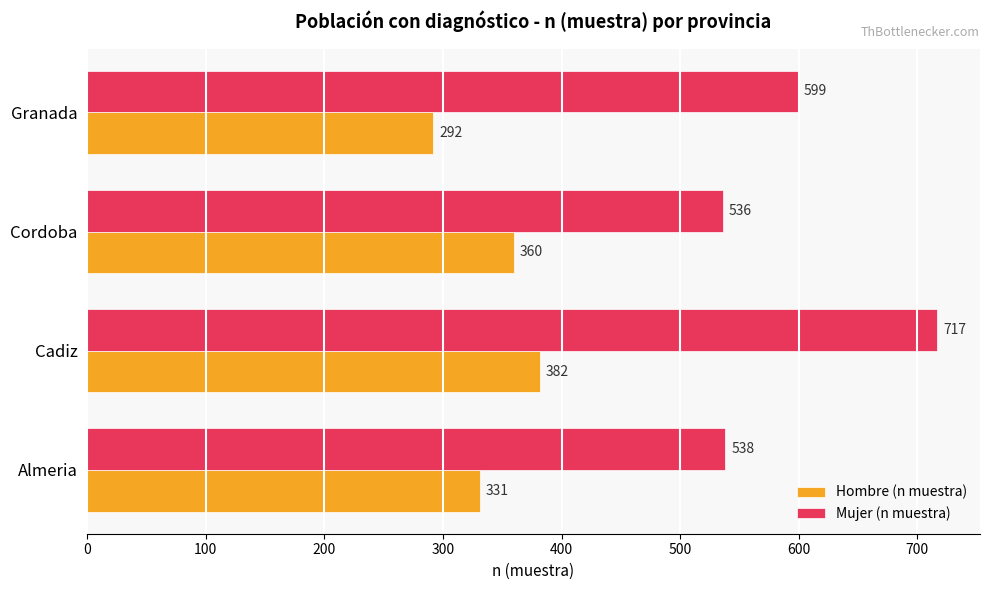

What value does the Mujer (n muestra) series have at Cordoba?

536